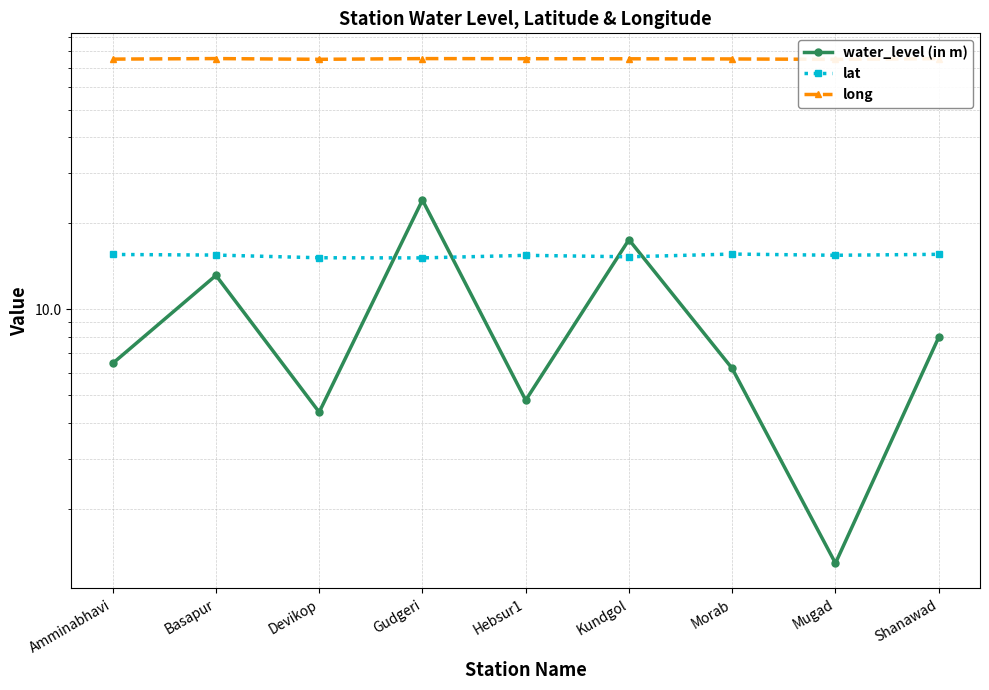

Which category has the highest value in the water_level (in m) series?

Gudgeri